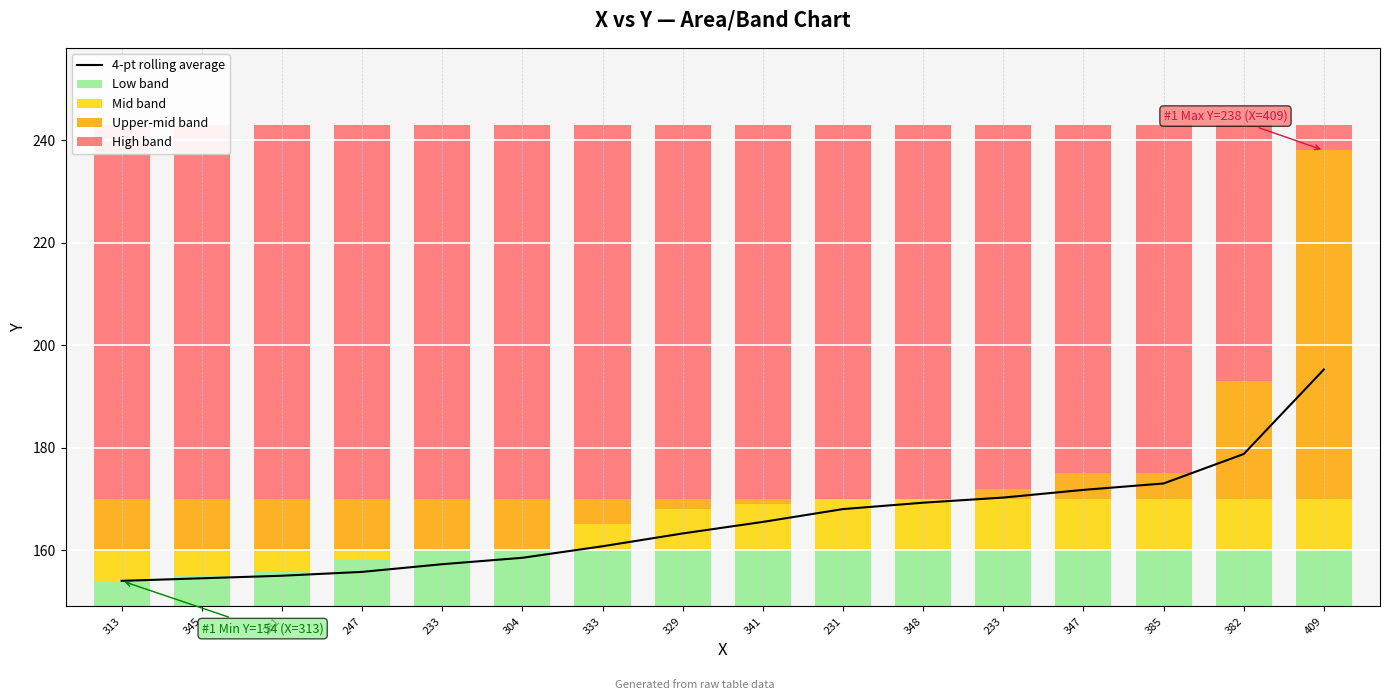

What is the spread (max minus min) of values at 345?

149.5